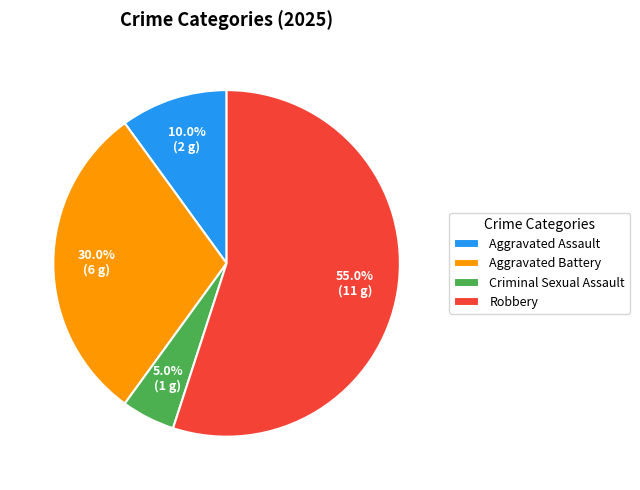

To the nearest percent, what is the average slice percentage?

25%